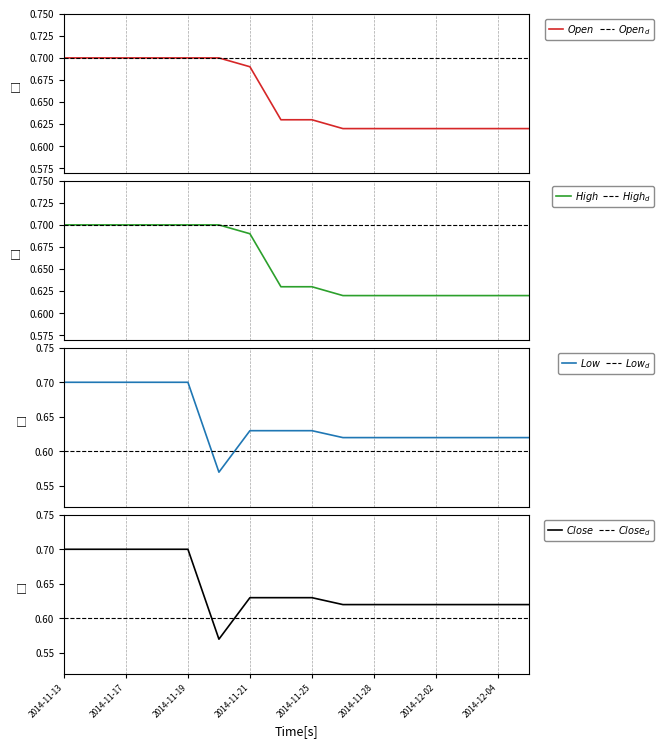

Reading left to right, transcribe all the data shown in this chart.

Open: 2014-11-13=0.7	2014-11-14=0.7	2014-11-17=0.7	2014-11-18=0.7	2014-11-19=0.7	2014-11-20=0.7	2014-11-21=0.7	2014-11-24=0.6	2014-11-25=0.6	2014-11-26=0.6	2014-11-28=0.6	2014-12-01=0.6	2014-12-02=0.6	2014-12-03=0.6	2014-12-04=0.6	2014-12-05=0.6
High: 2014-11-13=0.7	2014-11-14=0.7	2014-11-17=0.7	2014-11-18=0.7	2014-11-19=0.7	2014-11-20=0.7	2014-11-21=0.7	2014-11-24=0.6	2014-11-25=0.6	2014-11-26=0.6	2014-11-28=0.6	2014-12-01=0.6	2014-12-02=0.6	2014-12-03=0.6	2014-12-04=0.6	2014-12-05=0.6
Low: 2014-11-13=0.7	2014-11-14=0.7	2014-11-17=0.7	2014-11-18=0.7	2014-11-19=0.7	2014-11-20=0.6	2014-11-21=0.6	2014-11-24=0.6	2014-11-25=0.6	2014-11-26=0.6	2014-11-28=0.6	2014-12-01=0.6	2014-12-02=0.6	2014-12-03=0.6	2014-12-04=0.6	2014-12-05=0.6
Close: 2014-11-13=0.7	2014-11-14=0.7	2014-11-17=0.7	2014-11-18=0.7	2014-11-19=0.7	2014-11-20=0.6	2014-11-21=0.6	2014-11-24=0.6	2014-11-25=0.6	2014-11-26=0.6	2014-11-28=0.6	2014-12-01=0.6	2014-12-02=0.6	2014-12-03=0.6	2014-12-04=0.6	2014-12-05=0.6